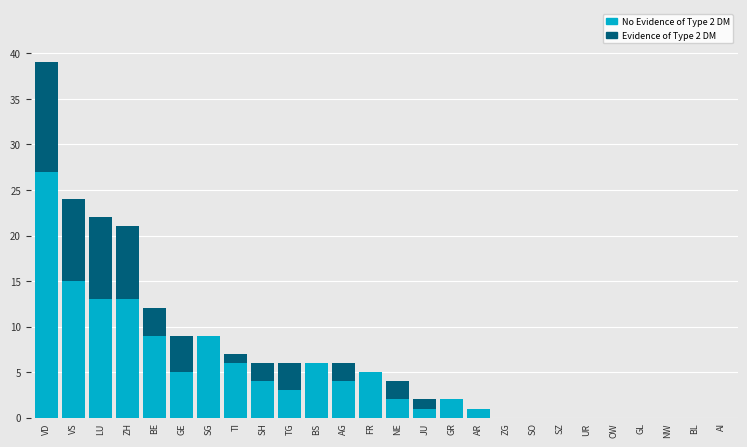

What is the total value across all series at SG?

9